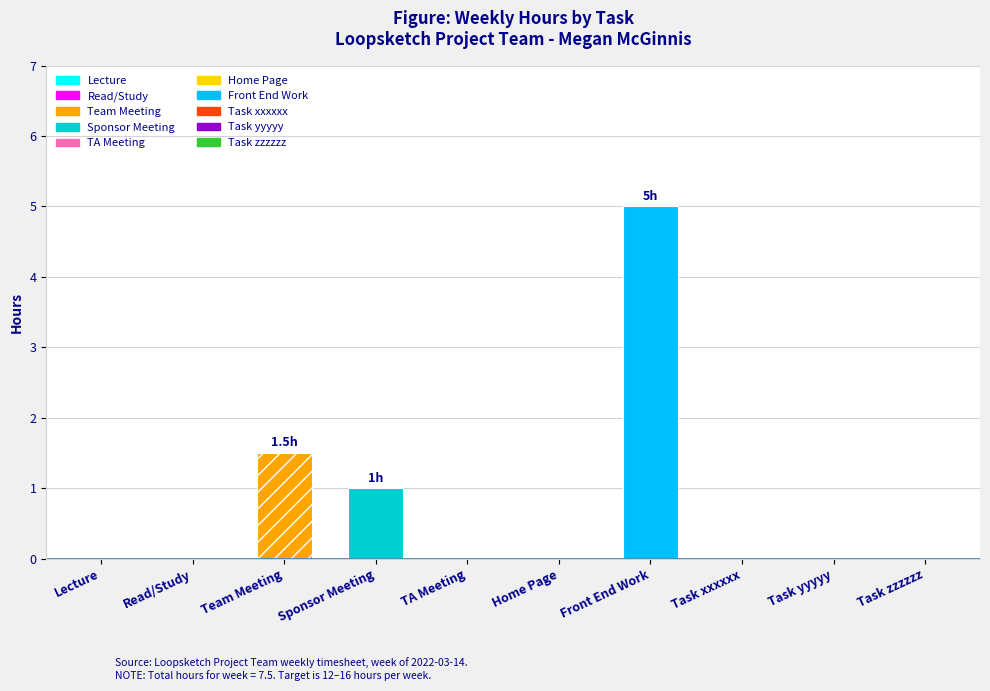

Rank the categories by value from highest to lowest.

Front End Work, Team Meeting, Sponsor Meeting, Lecture, Read/Study, TA Meeting, Home Page, Task xxxxxx, Task yyyyy, Task zzzzzz